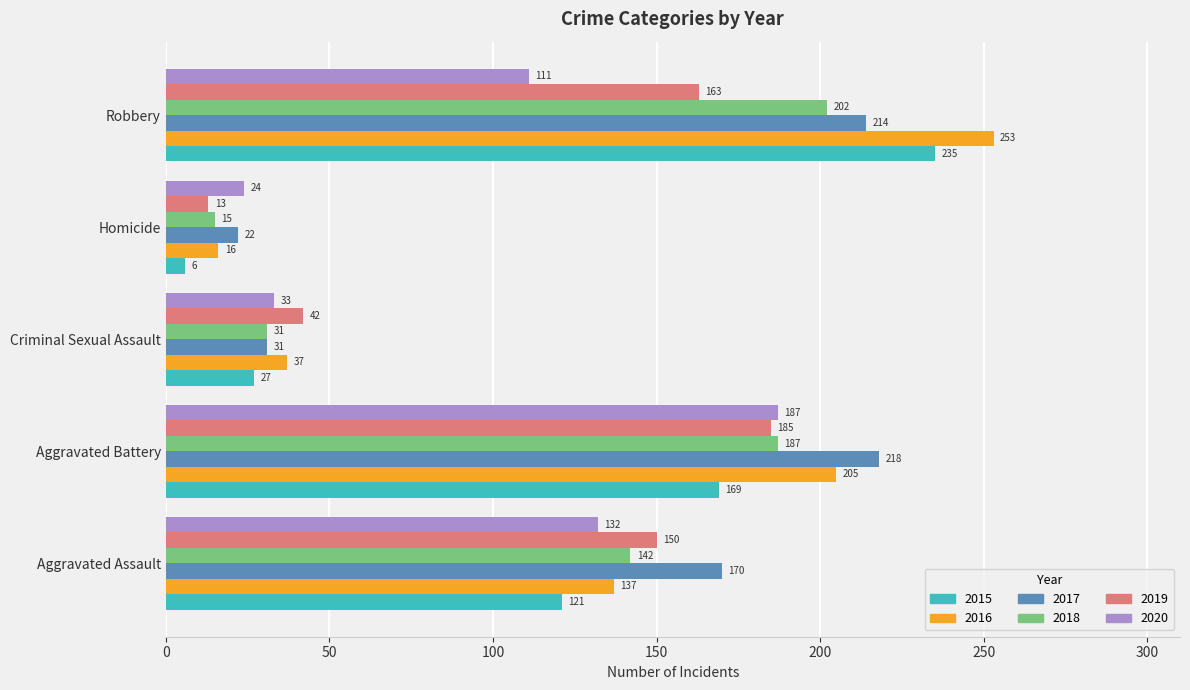

The value of 2015 at Criminal Sexual Assault is 14. True or false?

False